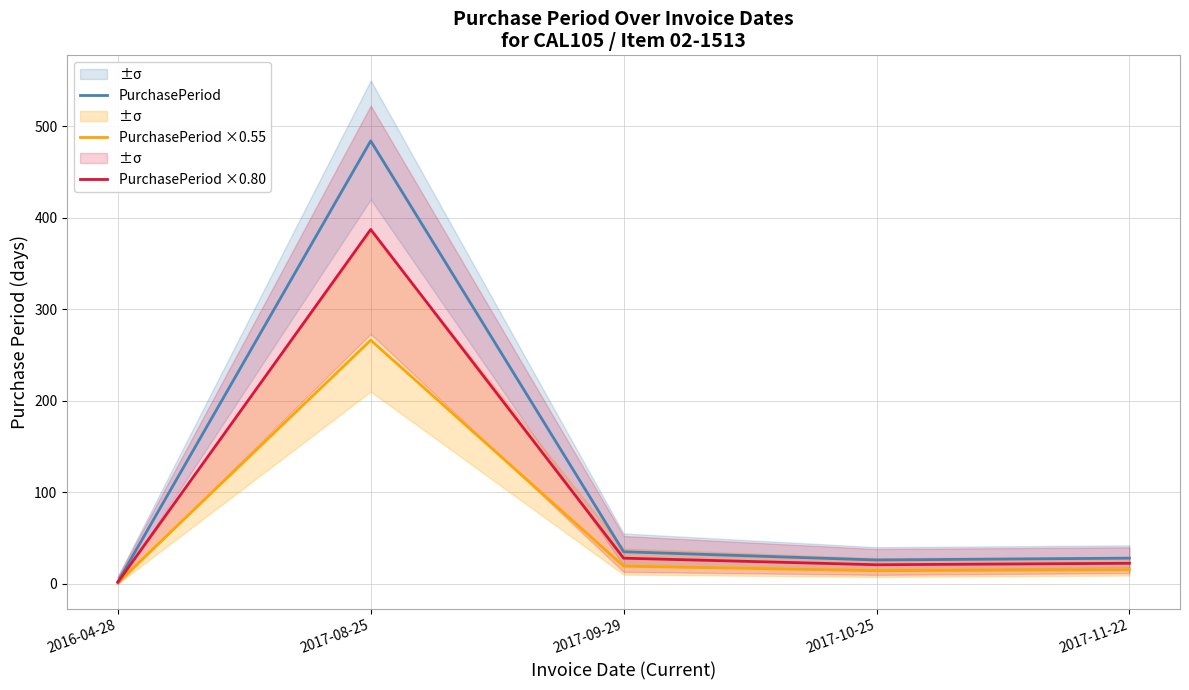

True or false: PurchasePeriod and PurchasePeriod ×0.80 intersect in this chart.

False